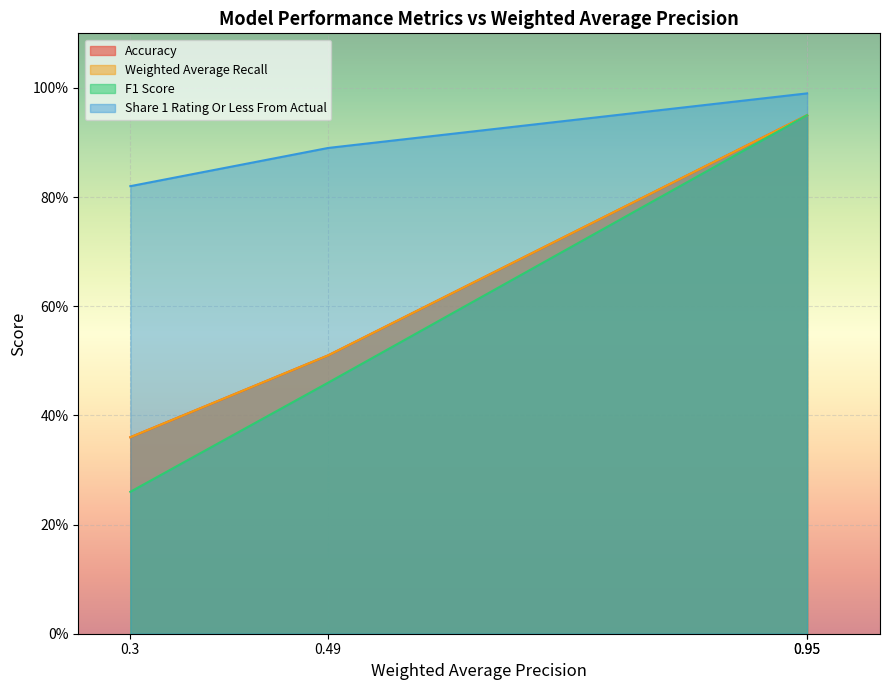

What are all the series names shown in the legend?

Accuracy, Weighted Average Recall, F1 Score, Share 1 Rating Or Less From Actual